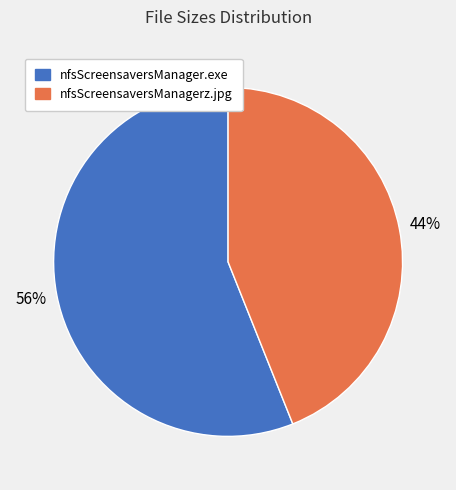

Is it true that nfsScreensaversManagerz.jpg is 44% of the pie?

True